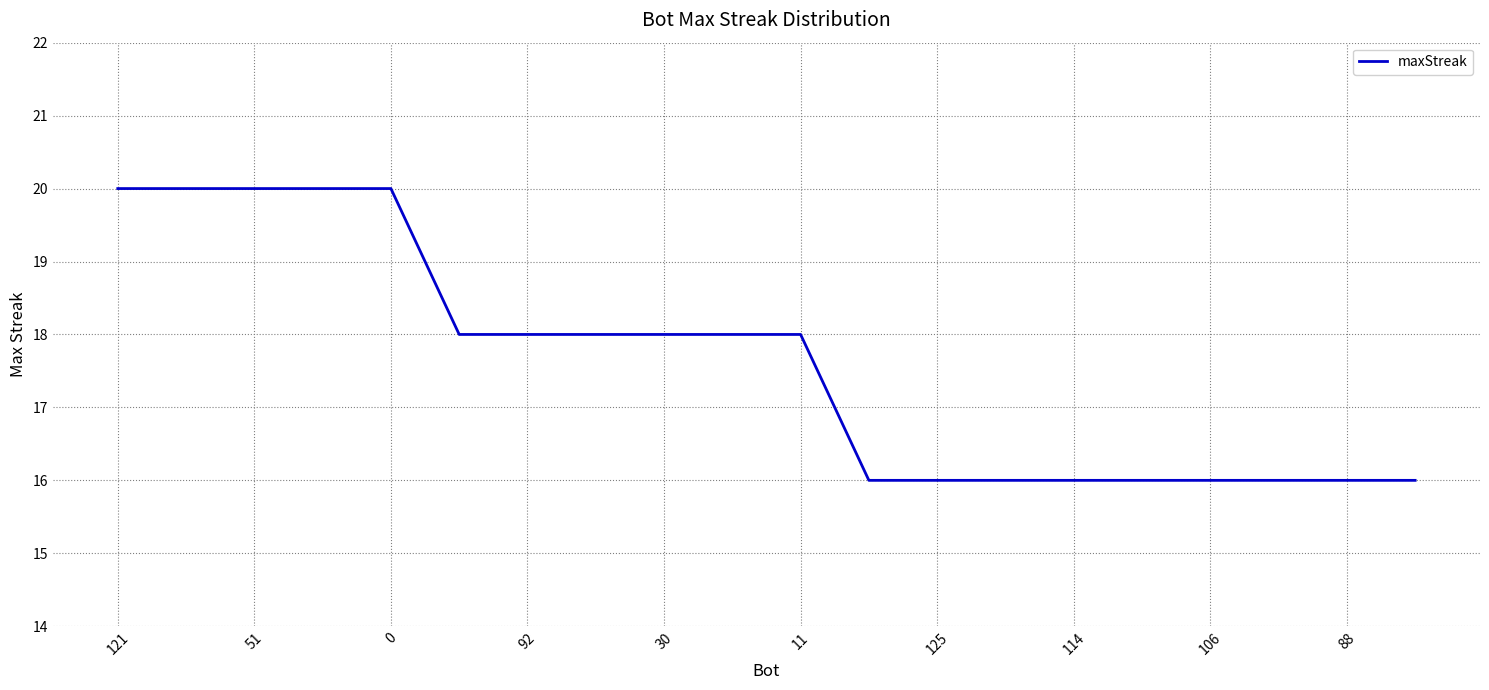

What is the sum of all values?

352